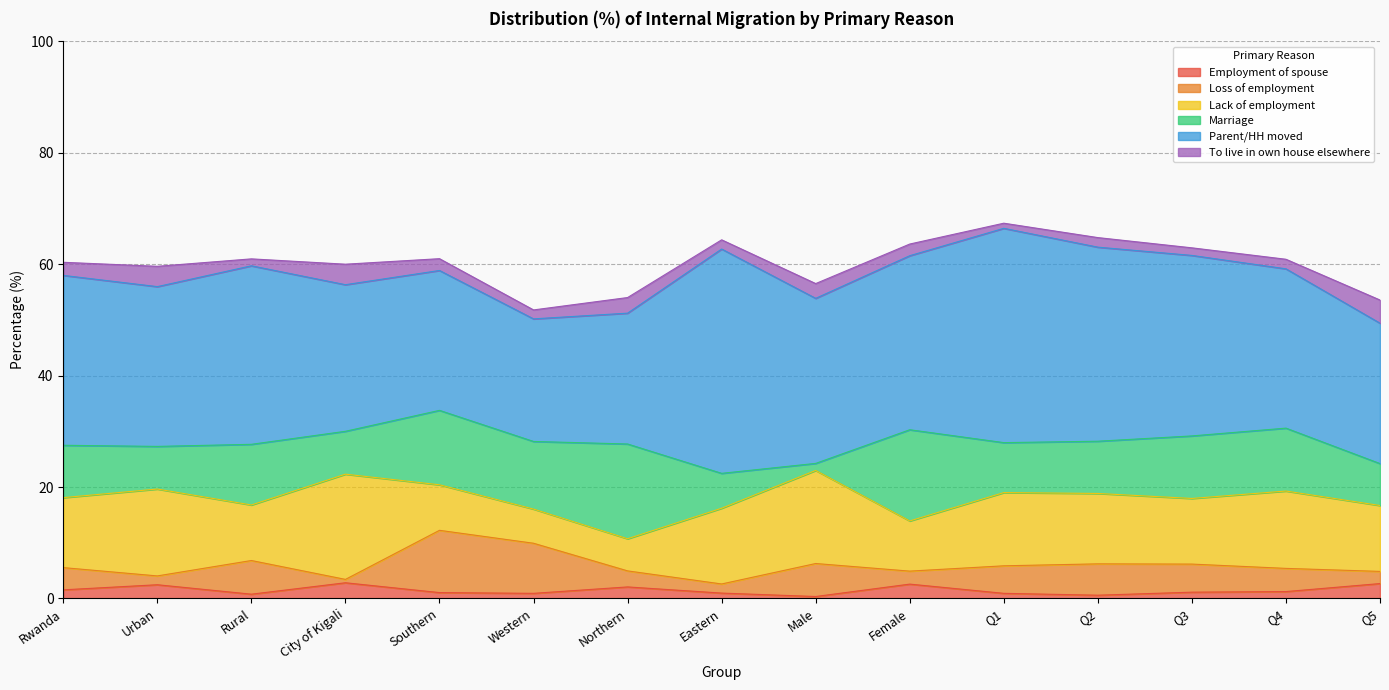

Does the chart display data point markers on the line(s)?

No